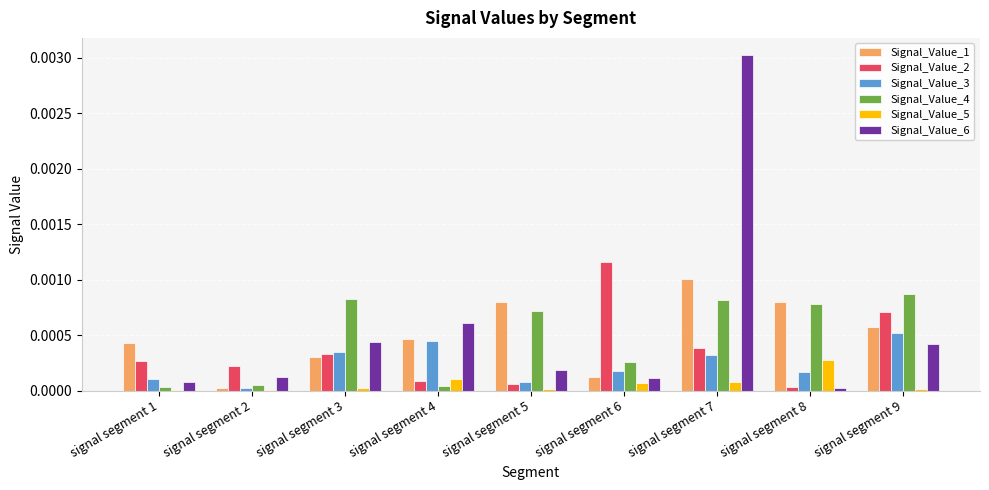

What are all the series names shown in the legend?

Signal_Value_1, Signal_Value_2, Signal_Value_3, Signal_Value_4, Signal_Value_5, Signal_Value_6